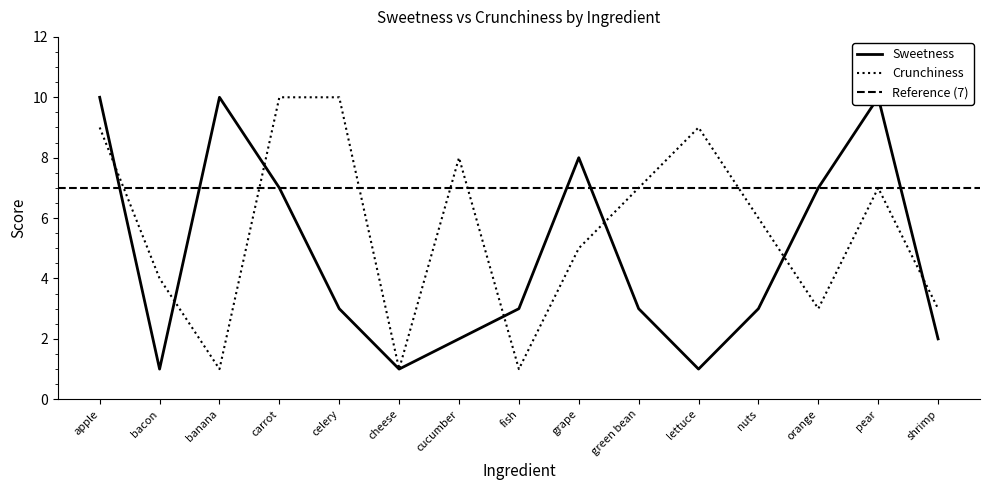

What is the difference between the second highest and second lowest values in the Crunchiness series?

9